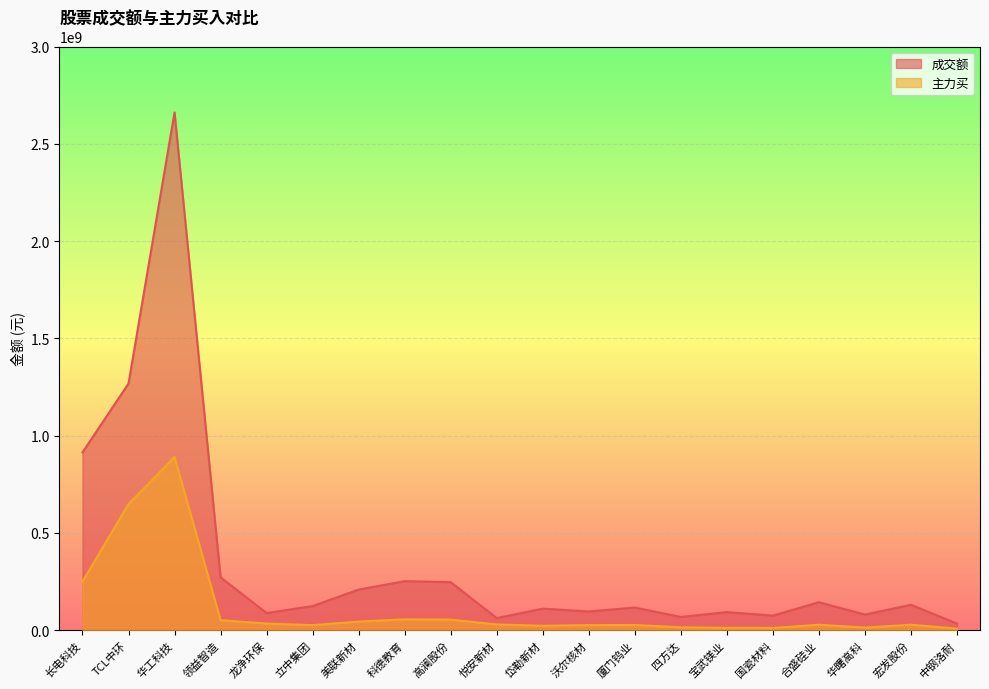

What is the spread (max minus min) of values at 高澜股份?

192779820